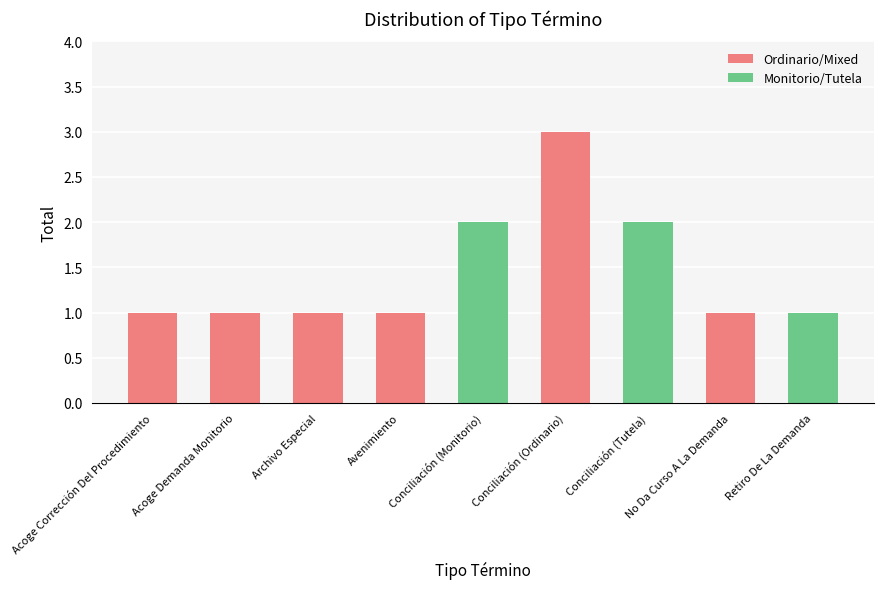

Which has a higher value, Conciliación (Tutela) or Retiro De La Demanda?

Conciliación (Tutela)